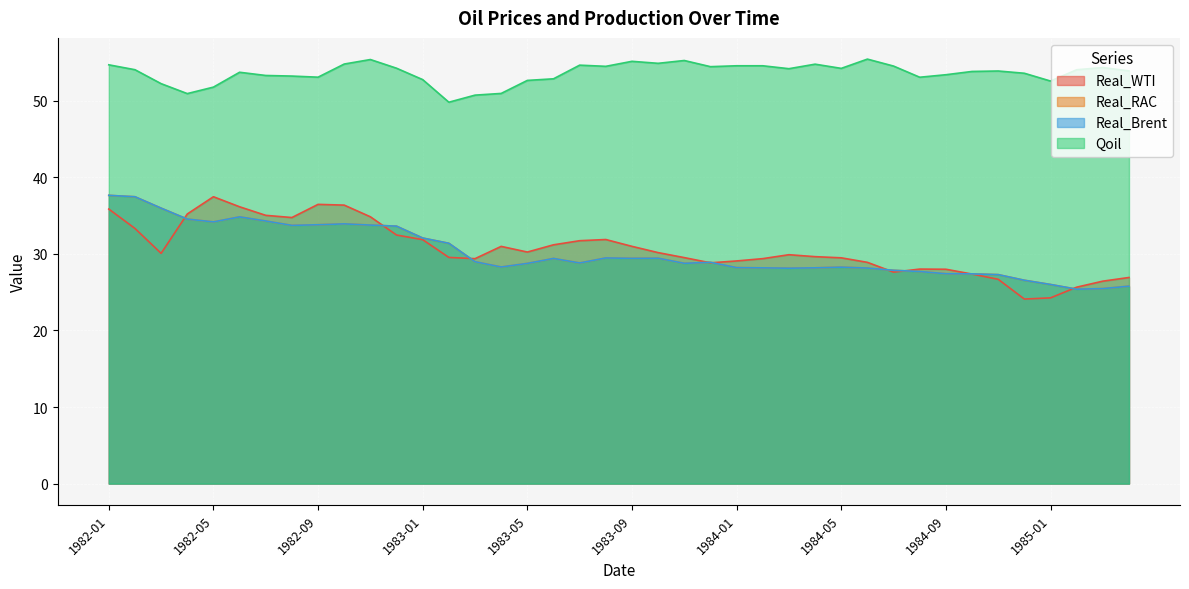

How many categories are shown in the chart?

40